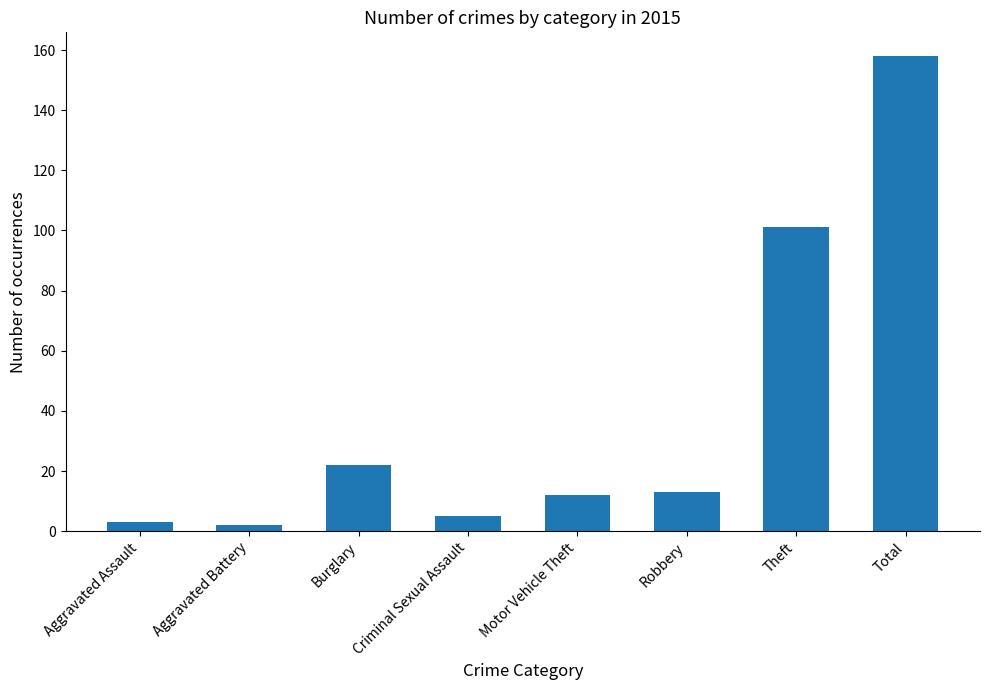

How many series are shown in this chart?

1